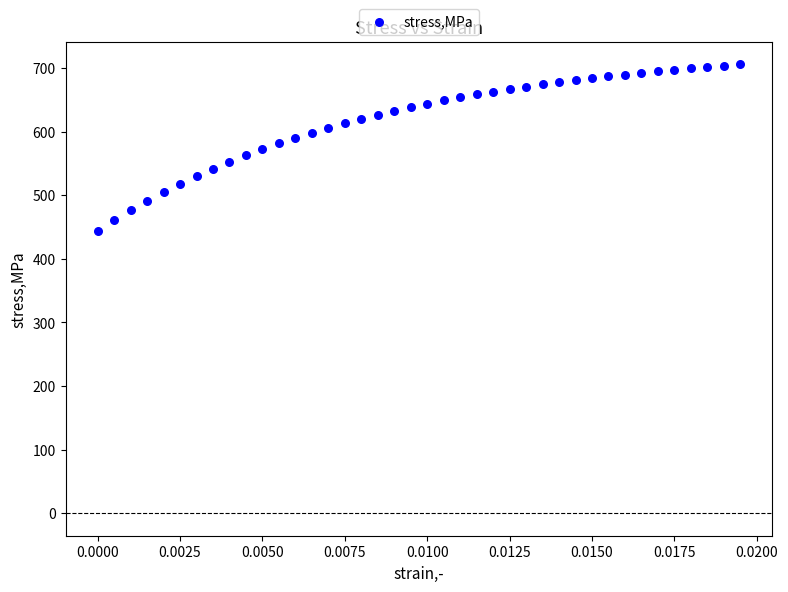

What is the range of Y values (max minus min)?

261.3